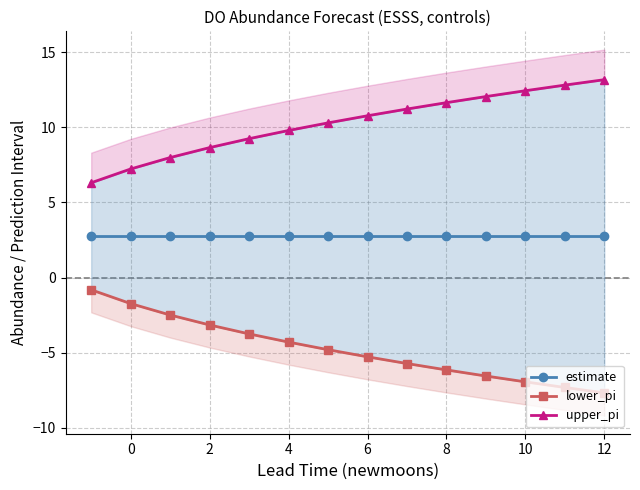

True or false: lower_pi has more than 1 points higher than both neighbors.

False